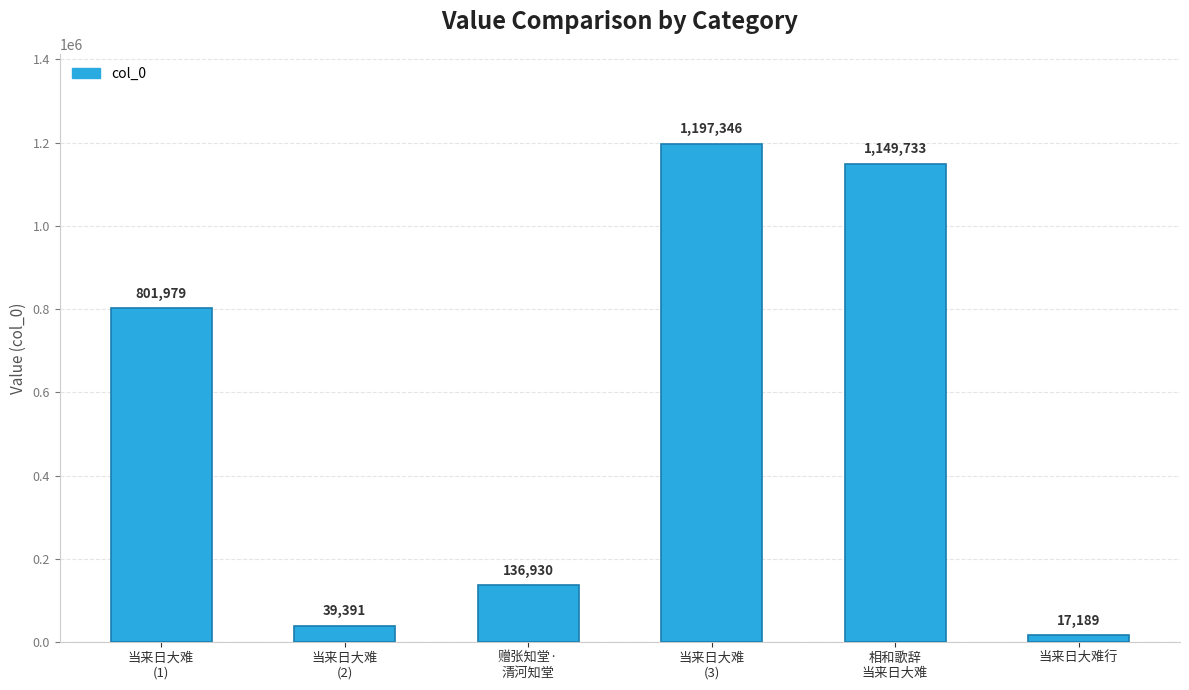

Which has a higher value, 当来日大难
(3) or 相和歌辞
当来日大难?

当来日大难
(3)